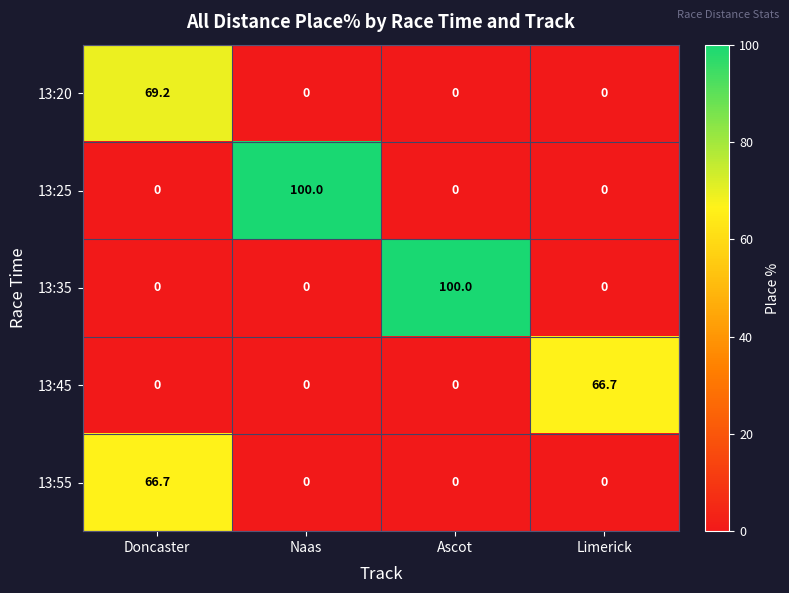

At which category is the sum across all series the highest?

Doncaster